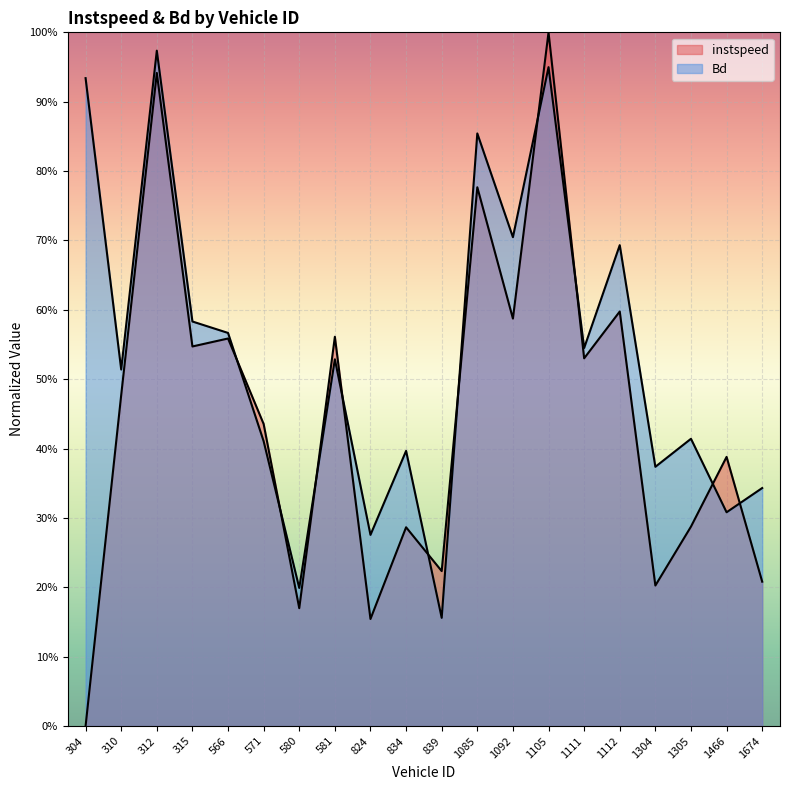

How many data points does each series have?

20